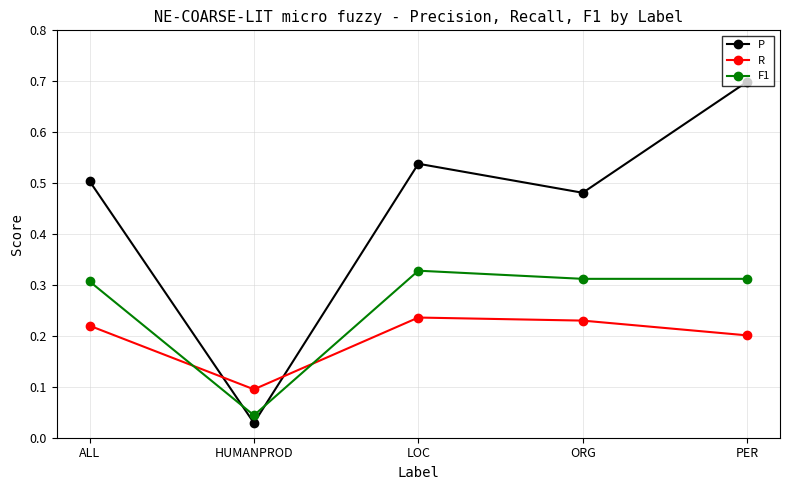

At which label is P closest to 0?

HUMANPROD